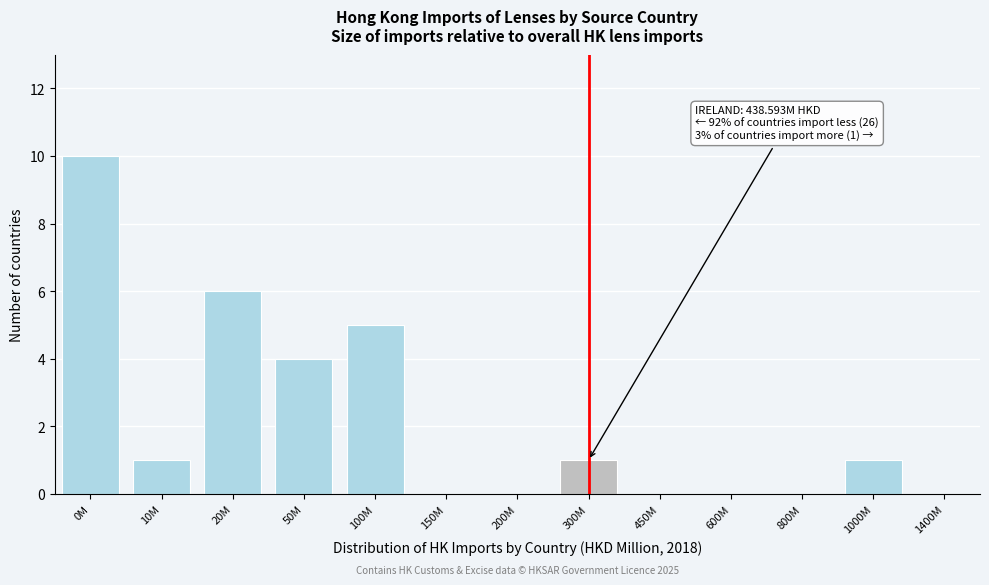

Reading left to right, what are all the values shown in this chart?

0M=10	10M=1	20M=6	50M=4	100M=5	150M=0	200M=0	300M=1	450M=0	600M=0	800M=0	1000M=1	1400M=0